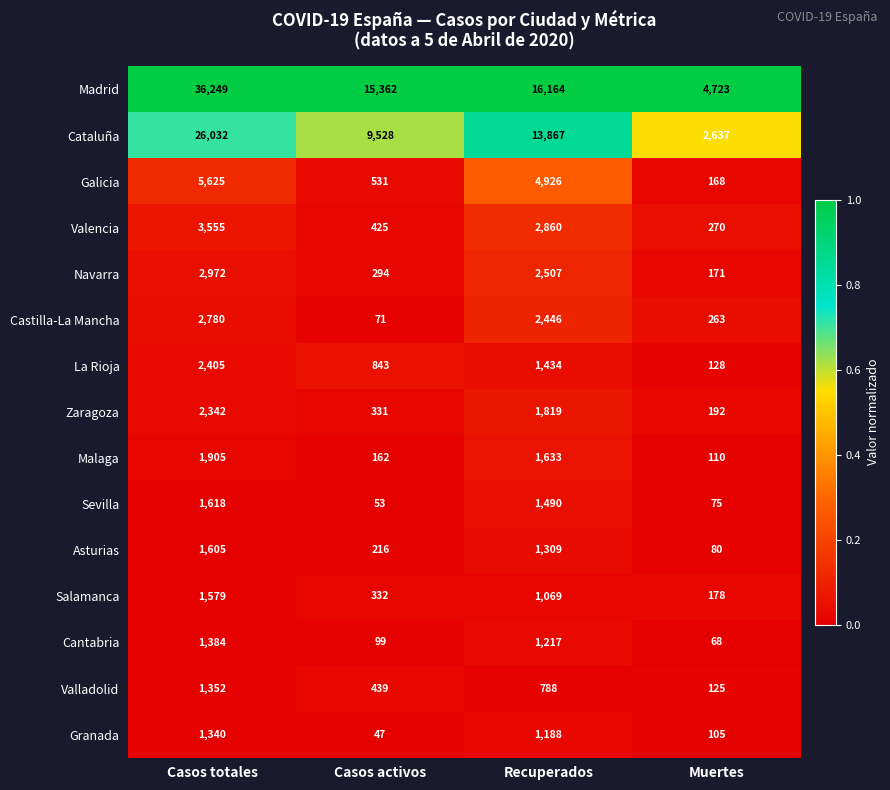

How many distinct data groups are displayed?

15